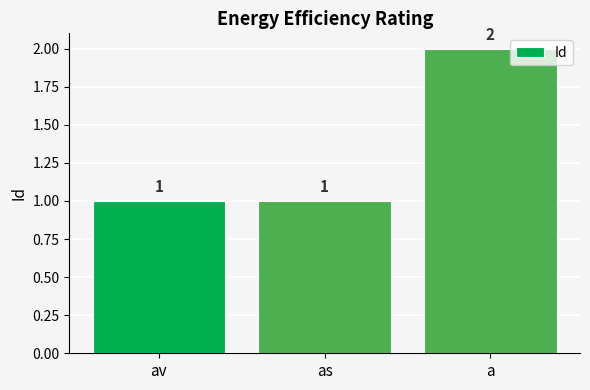

How many series are shown in this chart?

1